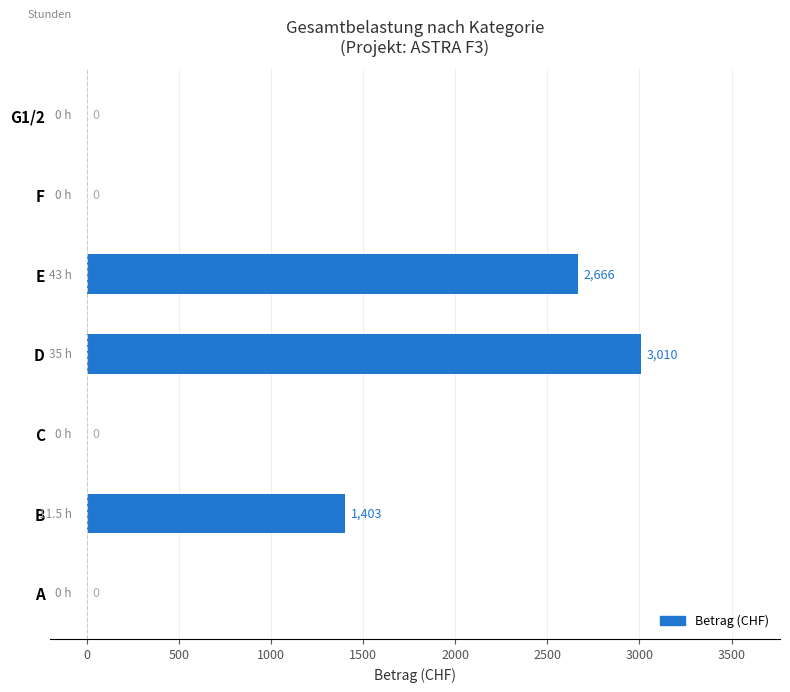

The value at B is 692. True or false?

False